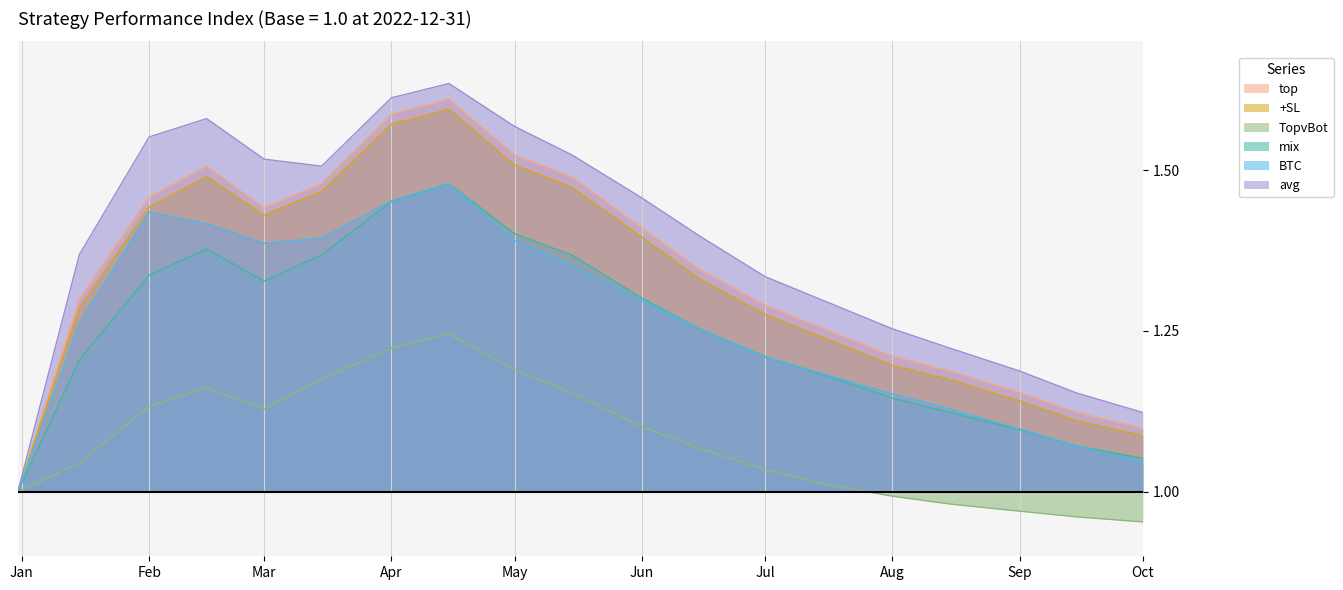

List the series in order of their peak value, lowest first.

TopvBot, mix, BTC, +SL, top, avg